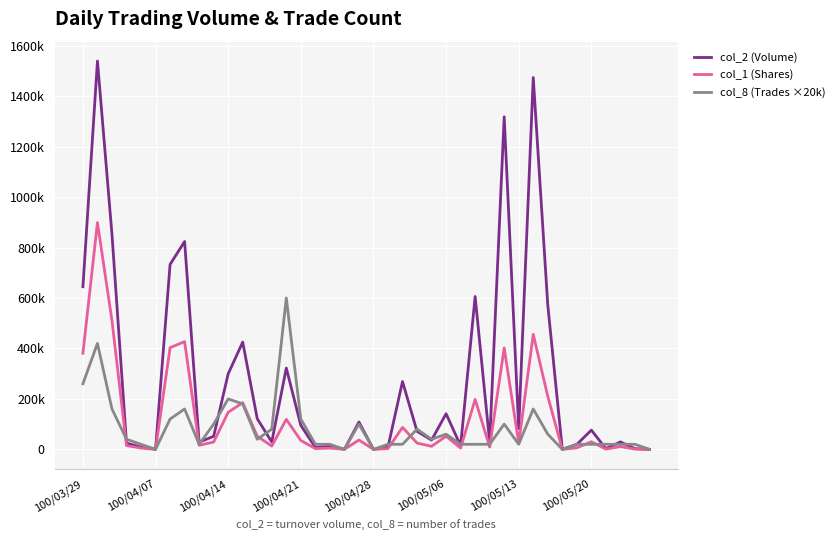

Is this an area chart (filled region under the line)?

No